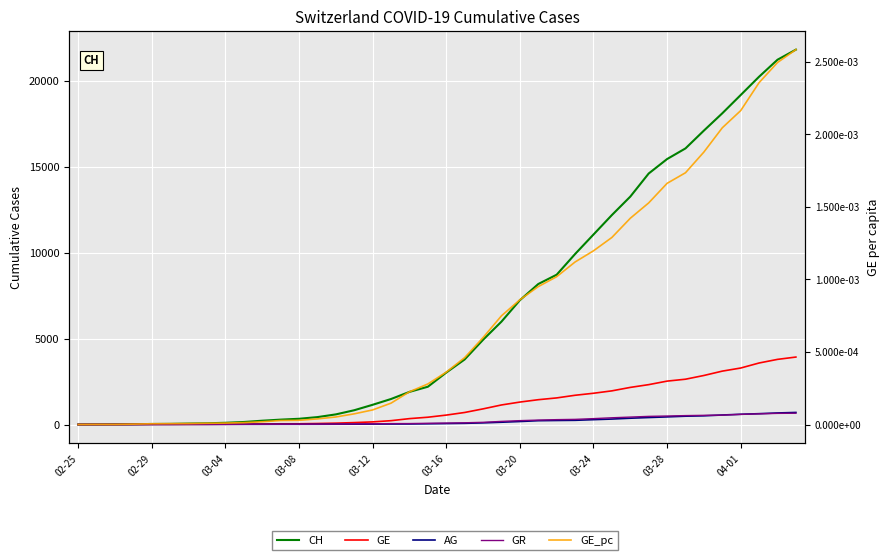

True or false: GE_pc and AG intersect in this chart.

False